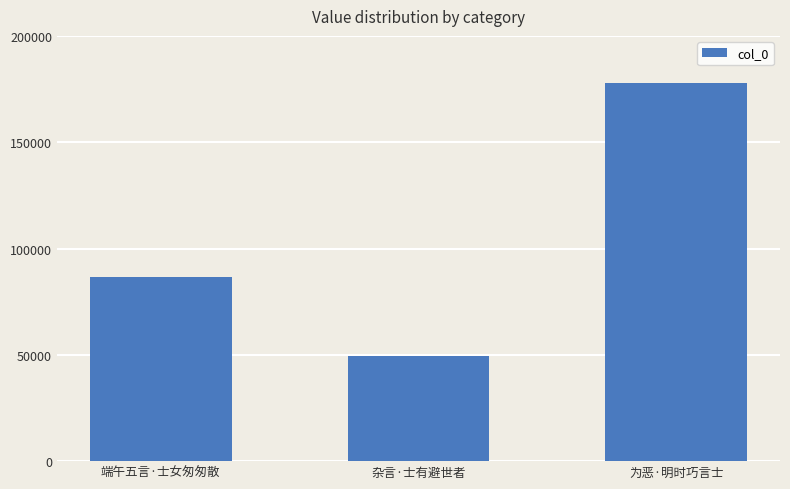

How many bars are there in total?

3